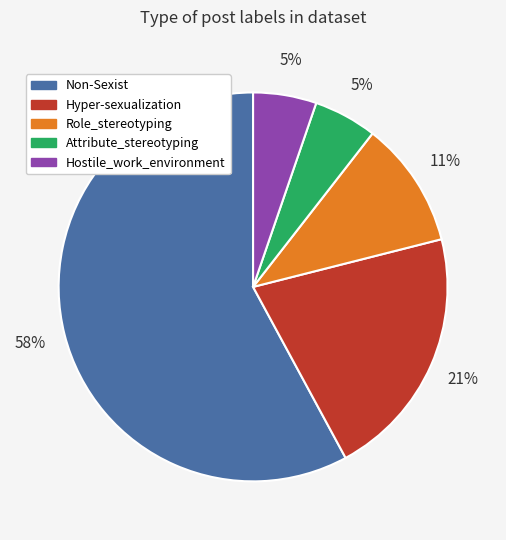

Is the sum of Non-Sexist and Hostile_work_environment greater than half?

Yes